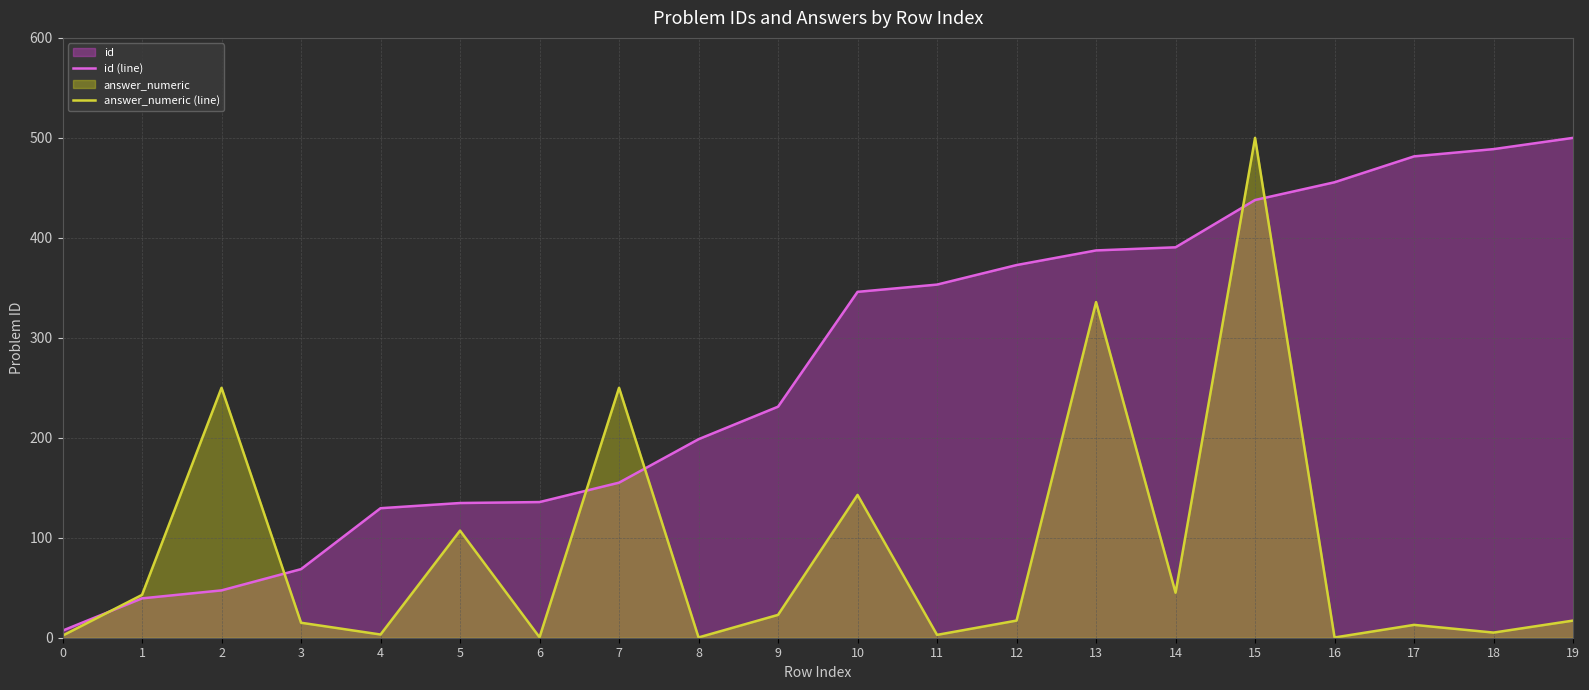

True or false: id (line) has more than 0 points higher than both neighbors.

False